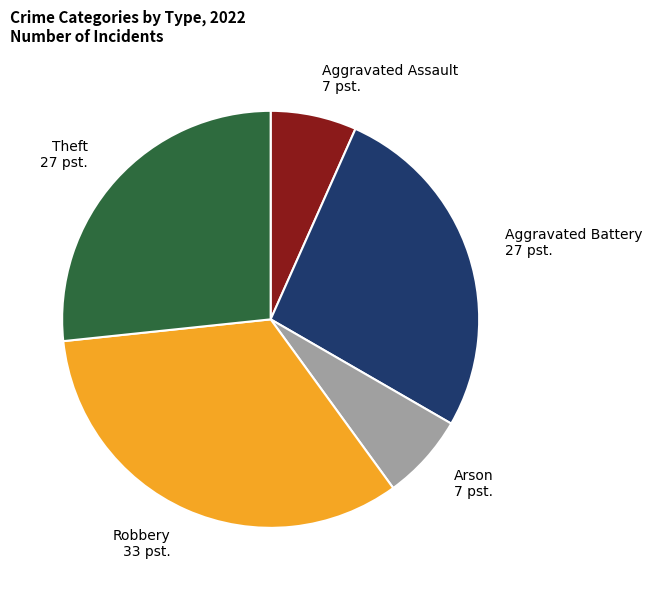

Is there a majority slice in this chart?

No